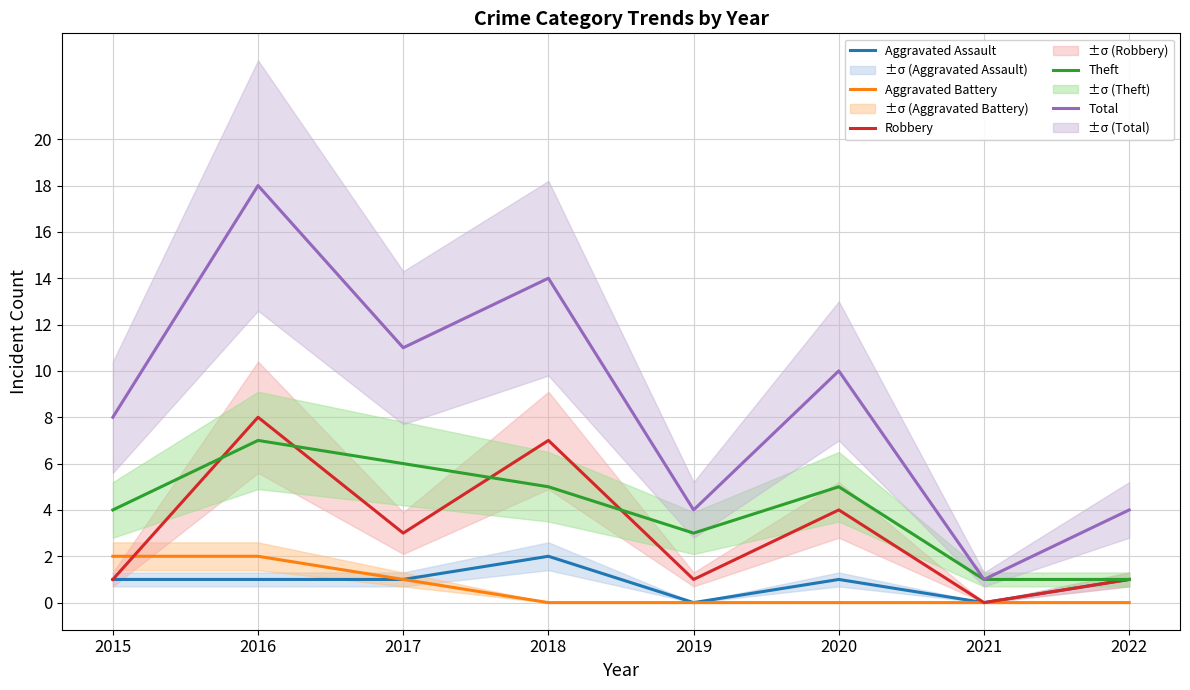

Reading left to right, transcribe all the data shown in this chart.

Aggravated Assault: 2015=1	2016=1	2017=1	2018=2	2019=0	2020=1	2021=0	2022=1
Aggravated Battery: 2015=2	2016=2	2017=1	2018=0	2019=0	2020=0	2021=0	2022=0
Robbery: 2015=1	2016=8	2017=3	2018=7	2019=1	2020=4	2021=0	2022=1
Theft: 2015=4	2016=7	2017=6	2018=5	2019=3	2020=5	2021=1	2022=1
Total: 2015=8	2016=18	2017=11	2018=14	2019=4	2020=10	2021=1	2022=4